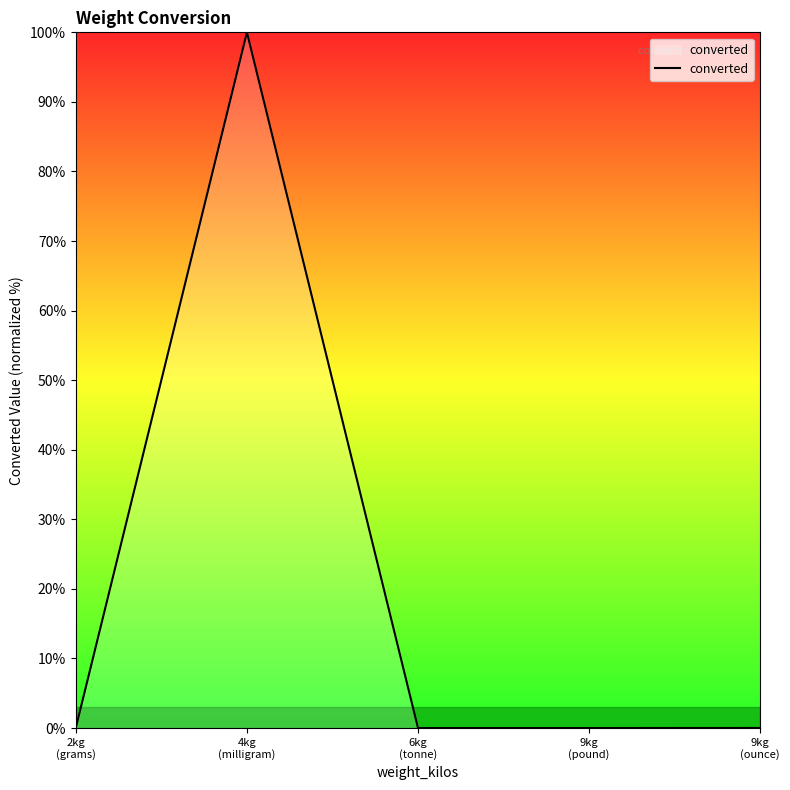

What is the greatest value displayed?

100.0